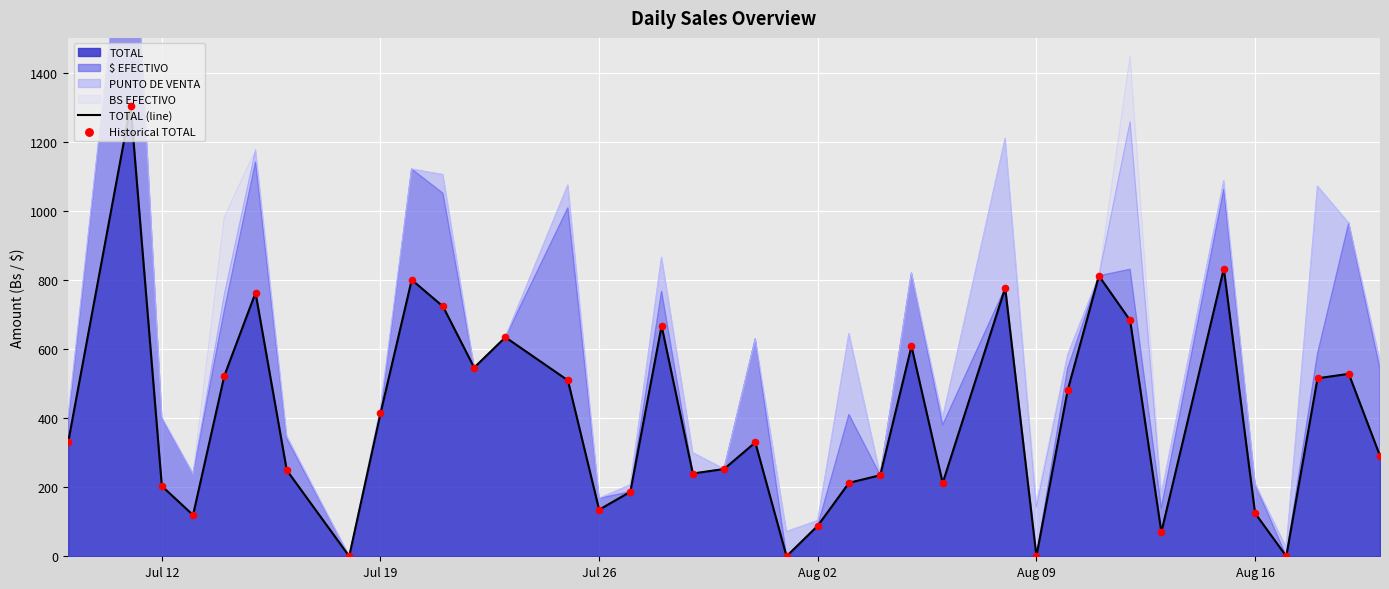

Which series contains the lowest Y value?

TOTAL (line)